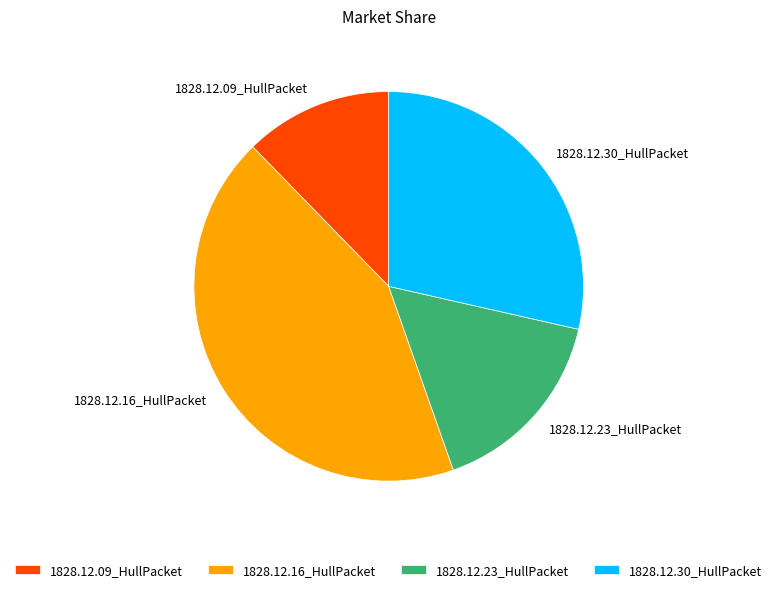

Which has a higher value, 1828.12.30_HullPacket or 1828.12.23_HullPacket?

1828.12.30_HullPacket